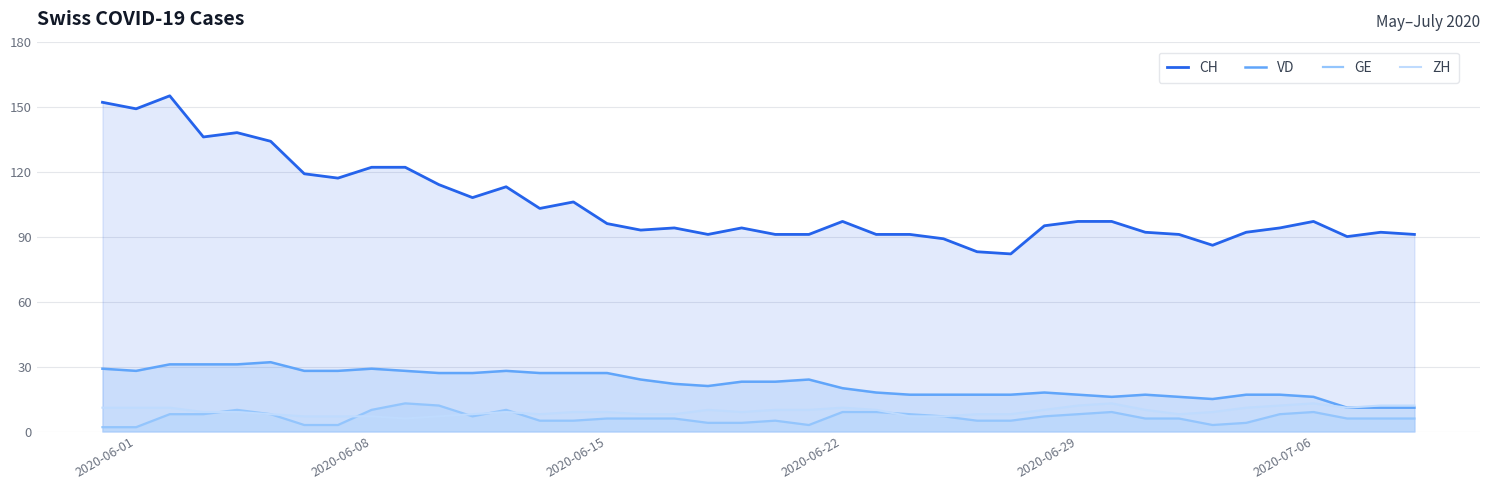

Which series has the widest spread of values?

CH